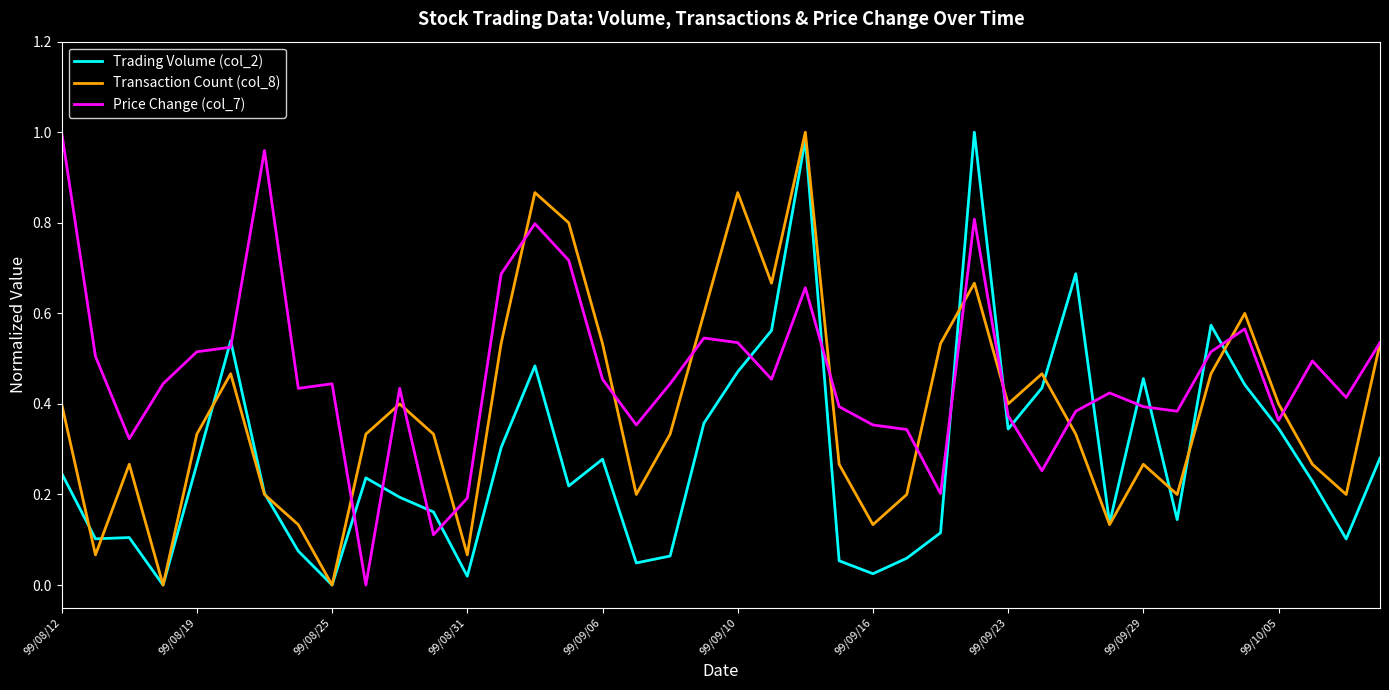

List the series in order of their overall mean, highest first.

Price Change (col_7), Transaction Count (col_8), Trading Volume (col_2)